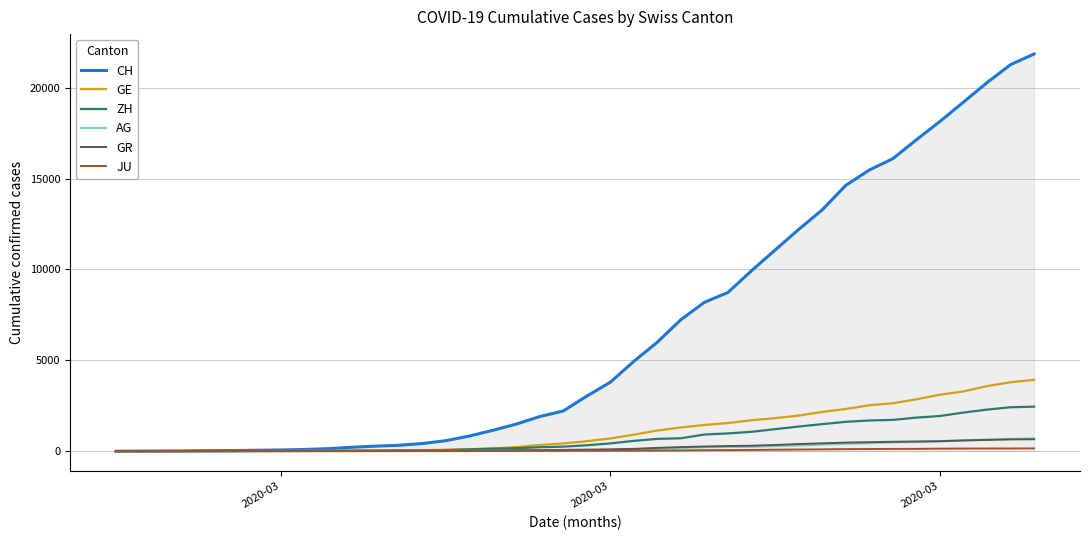

Which series has the largest range (max minus min)?

CH